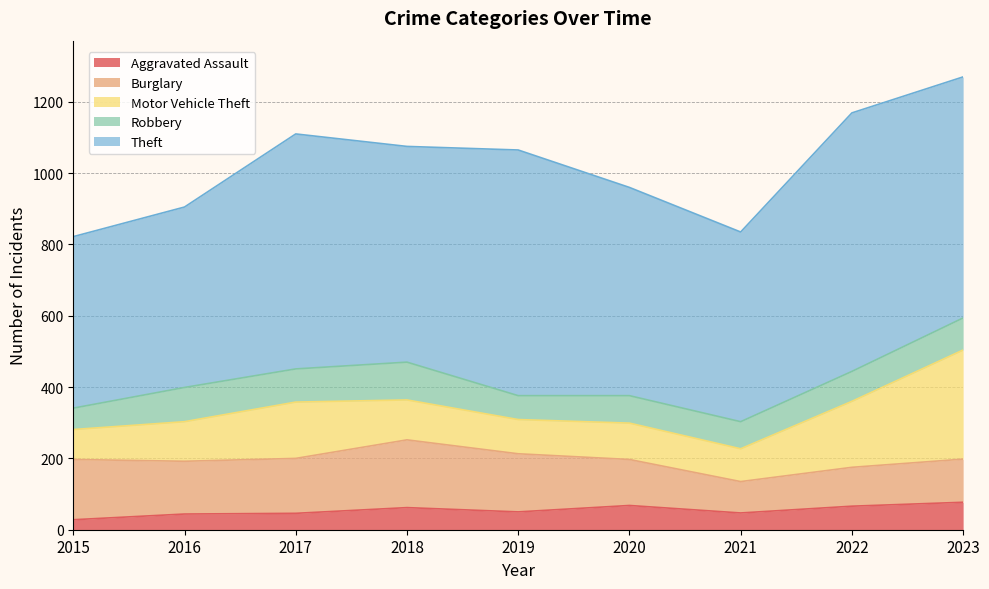

Which has a higher value, 2023 or 2020?

2023